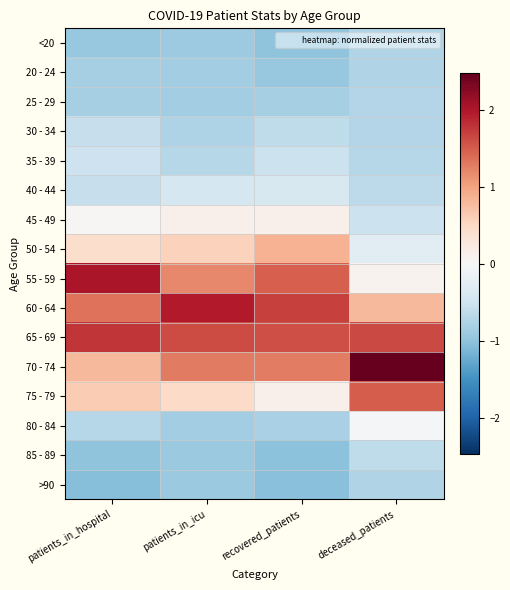

Reading left to right, what are all the values shown in this chart?

<20: patients_in_hospital=-0.9	patients_in_icu=-0.9	recovered_patients=-1.0	deceased_patients=-0.7
20 - 24: patients_in_hospital=-0.8	patients_in_icu=-0.9	recovered_patients=-0.9	deceased_patients=-0.7
25 - 29: patients_in_hospital=-0.8	patients_in_icu=-0.9	recovered_patients=-0.8	deceased_patients=-0.7
30 - 34: patients_in_hospital=-0.6	patients_in_icu=-0.8	recovered_patients=-0.6	deceased_patients=-0.7
35 - 39: patients_in_hospital=-0.5	patients_in_icu=-0.7	recovered_patients=-0.5	deceased_patients=-0.7
40 - 44: patients_in_hospital=-0.6	patients_in_icu=-0.4	recovered_patients=-0.4	deceased_patients=-0.6
45 - 49: patients_in_hospital=0.0	patients_in_icu=0.1	recovered_patients=0.1	deceased_patients=-0.5
50 - 54: patients_in_hospital=0.4	patients_in_icu=0.6	recovered_patients=0.9	deceased_patients=-0.3
55 - 59: patients_in_hospital=2.0	patients_in_icu=1.2	recovered_patients=1.5	deceased_patients=0.1
60 - 64: patients_in_hospital=1.3	patients_in_icu=2.0	recovered_patients=1.7	deceased_patients=0.8
65 - 69: patients_in_hospital=1.8	patients_in_icu=1.6	recovered_patients=1.6	deceased_patients=1.6
70 - 74: patients_in_hospital=0.8	patients_in_icu=1.3	recovered_patients=1.3	deceased_patients=2.5
75 - 79: patients_in_hospital=0.6	patients_in_icu=0.5	recovered_patients=0.1	deceased_patients=1.5
80 - 84: patients_in_hospital=-0.7	patients_in_icu=-0.9	recovered_patients=-0.8	deceased_patients=-0.0
85 - 89: patients_in_hospital=-1.0	patients_in_icu=-0.9	recovered_patients=-1.0	deceased_patients=-0.6
>90: patients_in_hospital=-1.1	patients_in_icu=-0.9	recovered_patients=-1.0	deceased_patients=-0.7